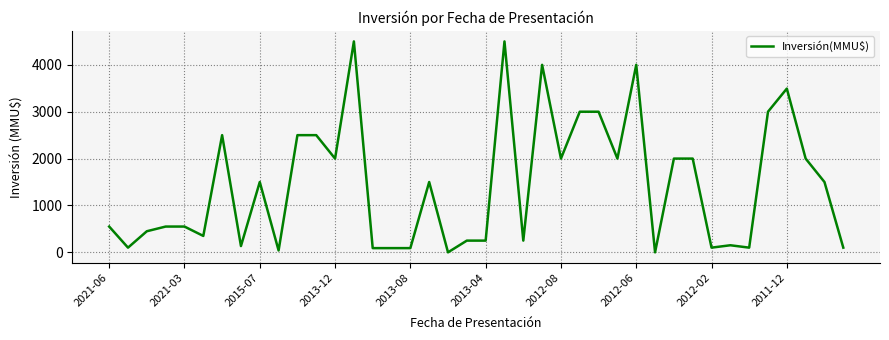

How many lines are shown in the chart?

1